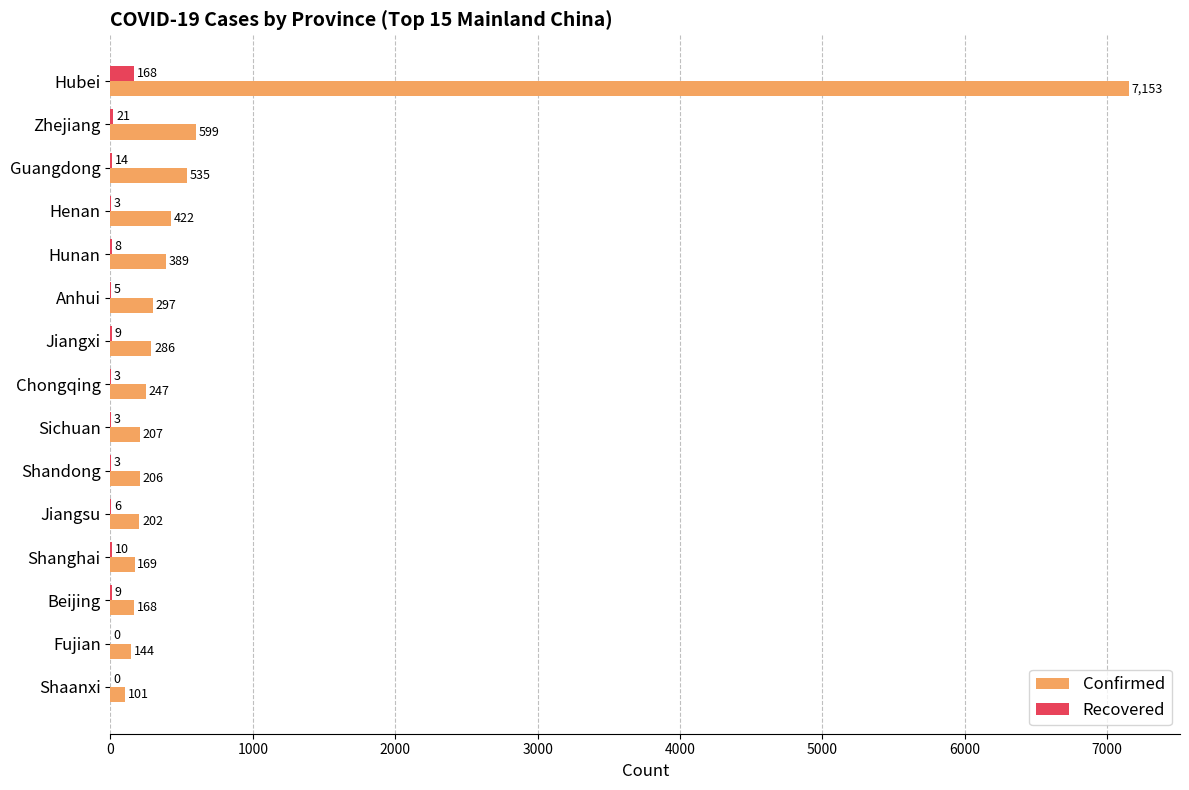

Which series changed the most between Zhejiang and Jiangsu?

Confirmed